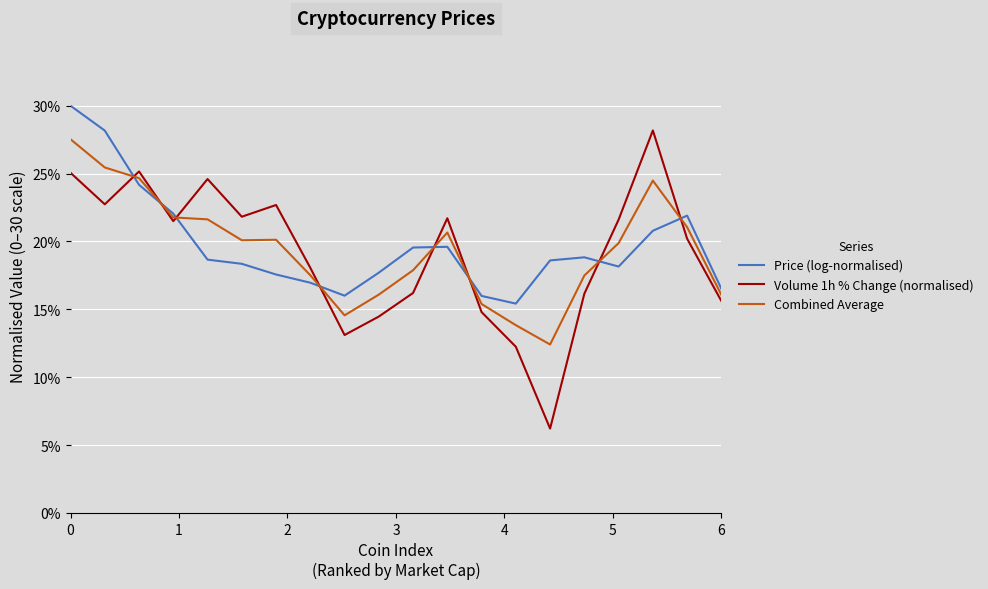

Which series ends up on top after the final intersection of Price (log-normalised) and Volume 1h % Change (normalised)?

Price (log-normalised)